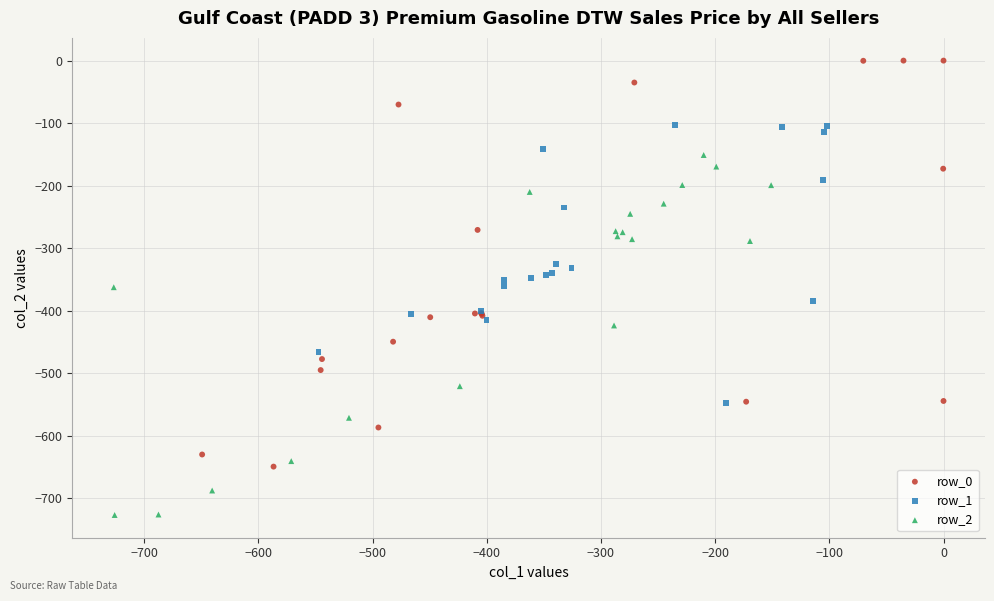

Which series has the widest spread of Y values?

row_0